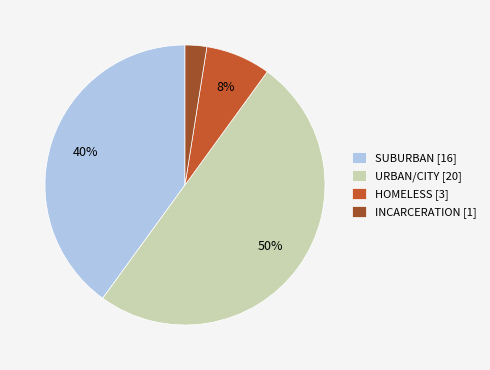

Which category has the smallest portion of the pie?

INCARCERATION [1]